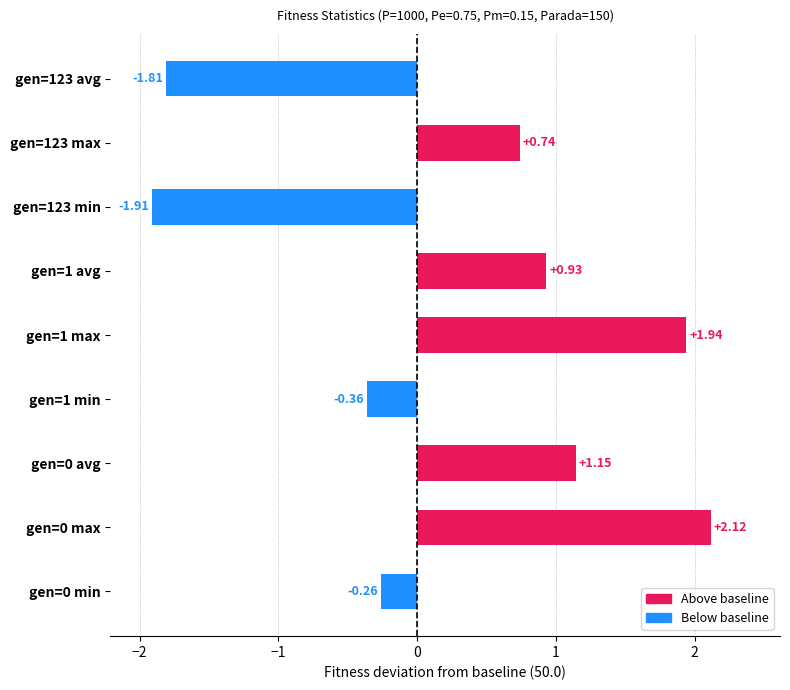

Rank the categories by value from lowest to highest.

gen=123 min, gen=123 avg, gen=1 min, gen=0 min, gen=123 max, gen=1 avg, gen=0 avg, gen=1 max, gen=0 max